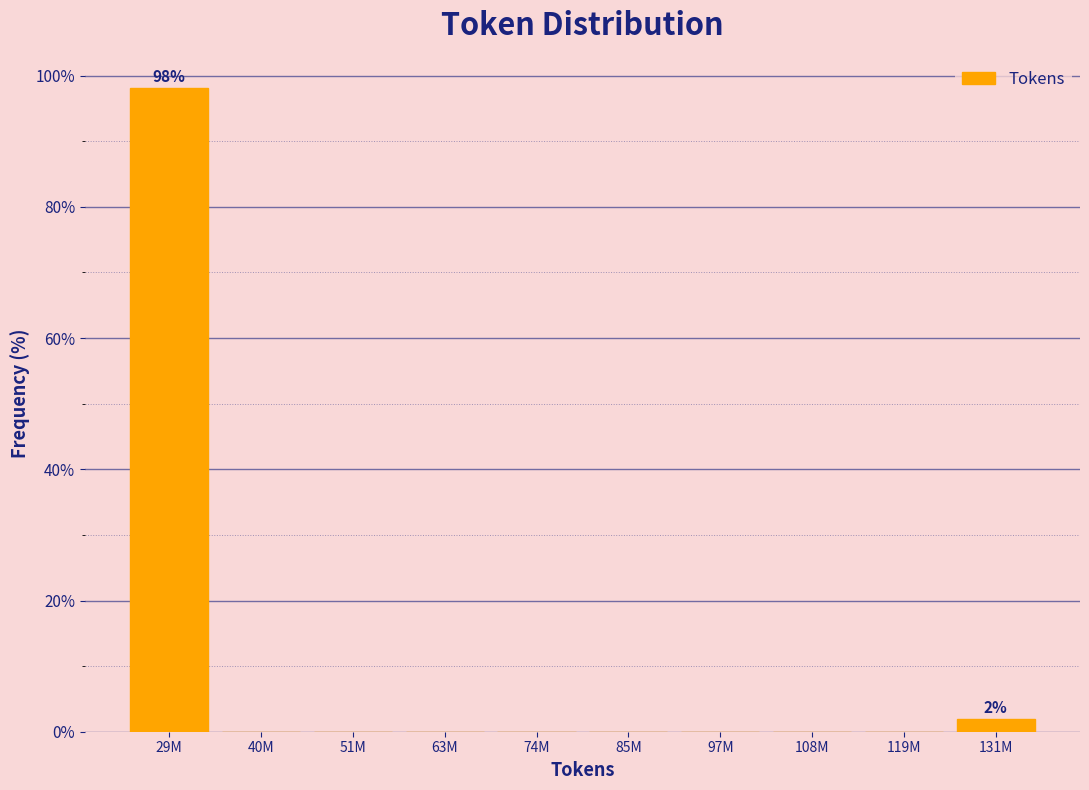

Reading right to left, what are all the values shown in this chart?

131M=1.9	119M=0.0	108M=0.0	97M=0.0	85M=0.0	74M=0.0	63M=0.0	51M=0.0	40M=0.0	29M=98.1